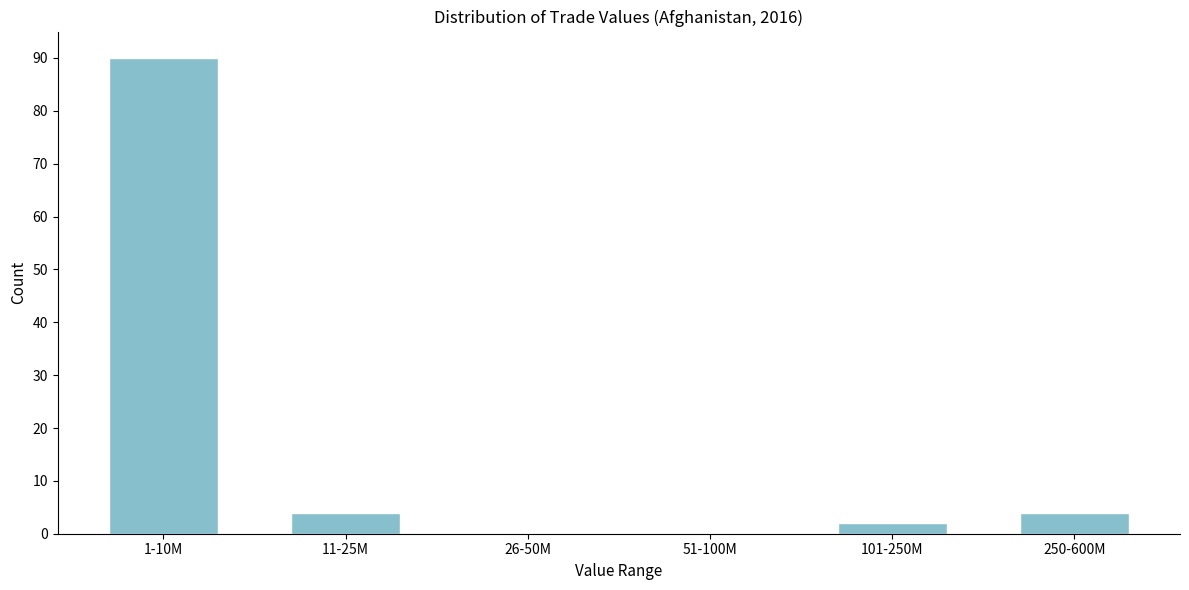

Reading left to right, what are all the values shown in this chart?

1-10M=90	11-25M=4	26-50M=0	51-100M=0	101-250M=2	250-600M=4